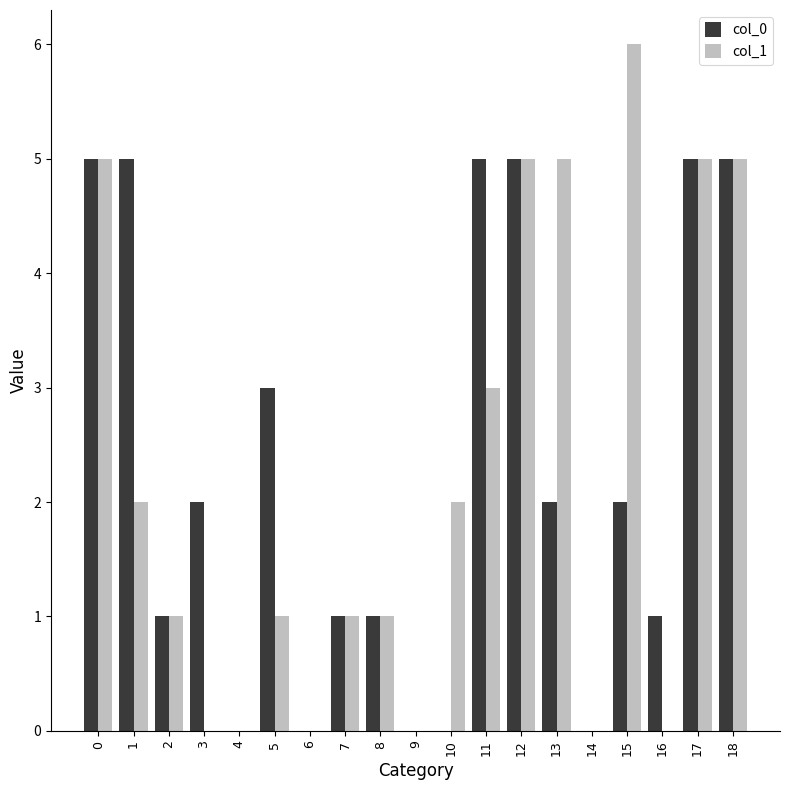

The value of col_0 at 18 is 5. True or false?

True